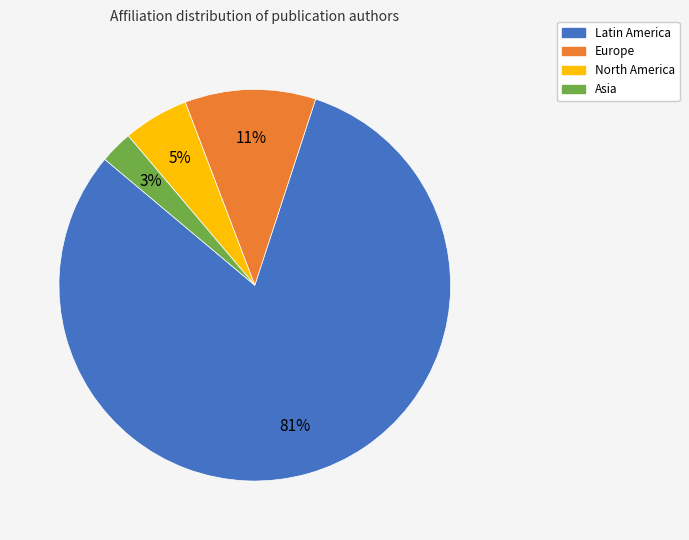

How many slices are in this pie chart?

4